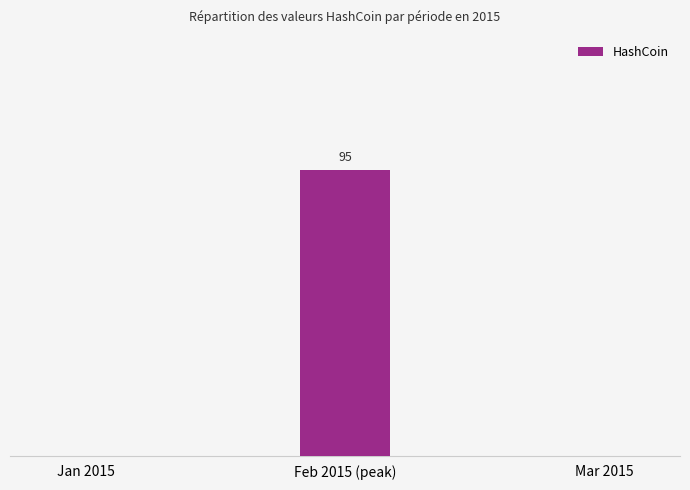

What is the label of the 1st bar from the left?

Jan 2015